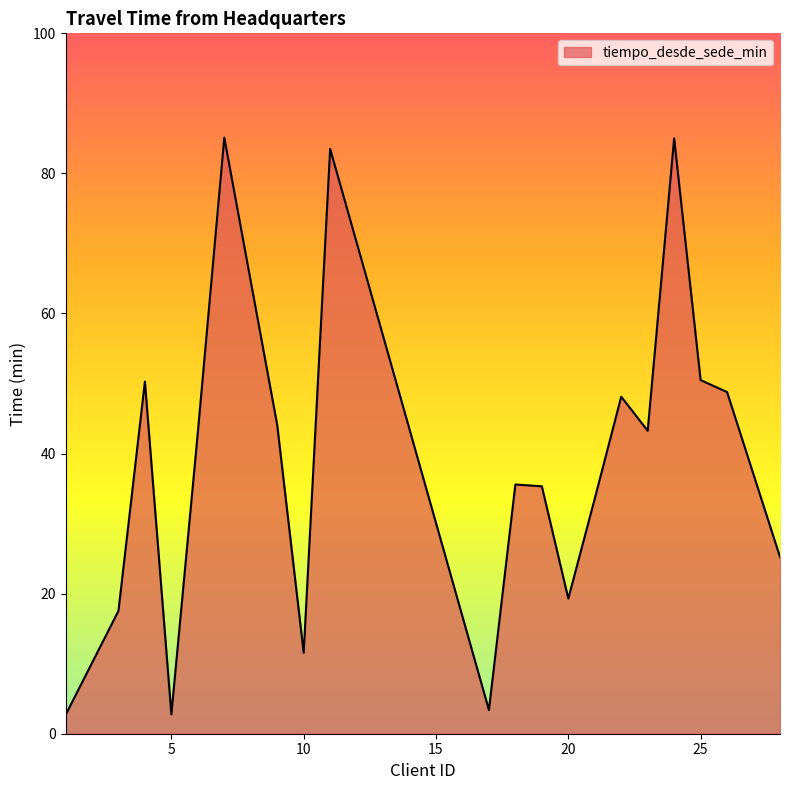

What is the maximum value shown in the chart?

85.1